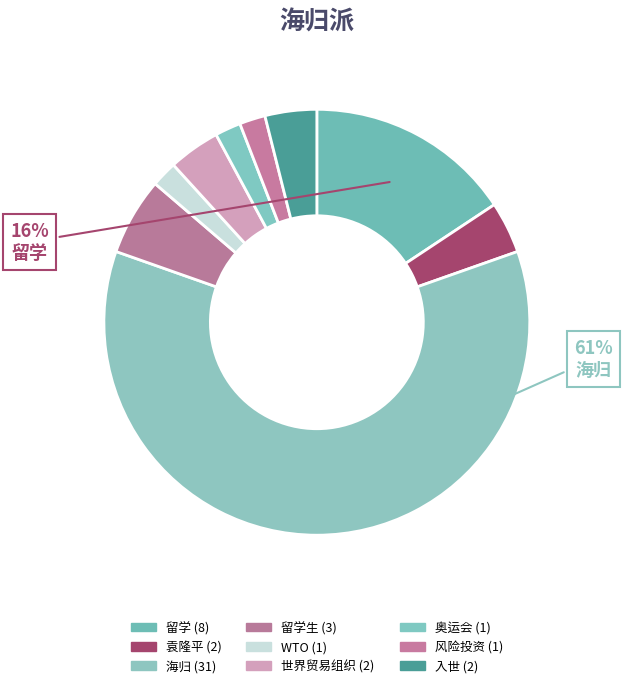

To the nearest percent, what is the average slice percentage?

11%